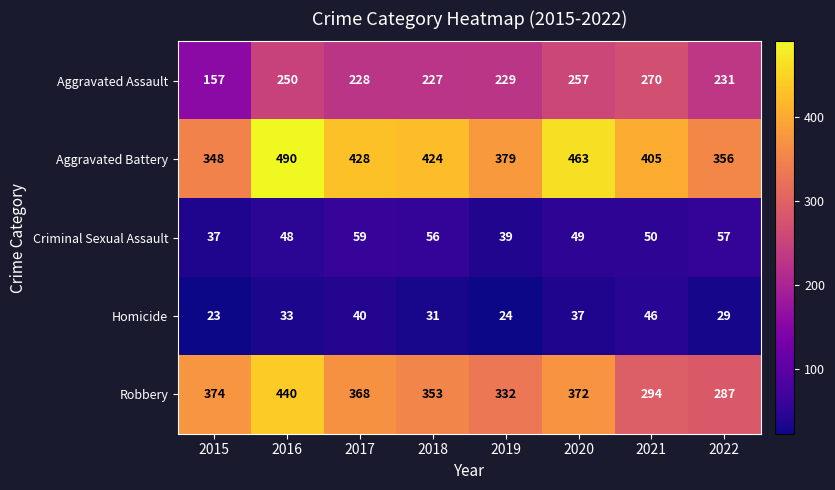

Where does the Criminal Sexual Assault series first go above 50?

2017